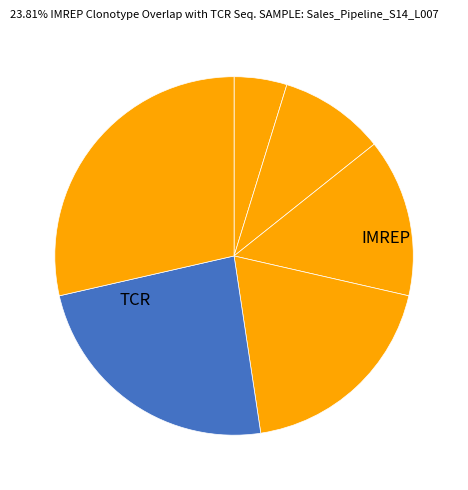

Count the number of slices in the pie.

6